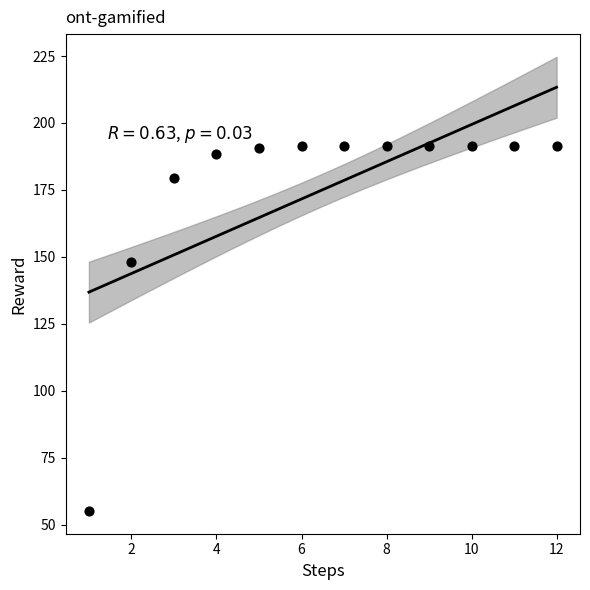

What Y value in the scatter plot is closest to 123?

148.0